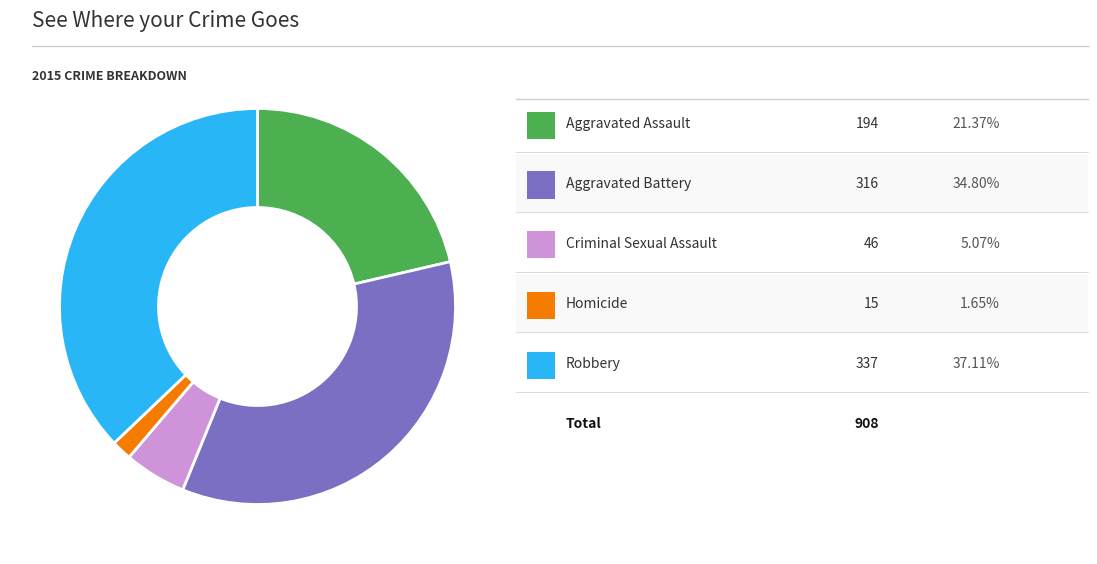

Does any single category account for the majority?

No